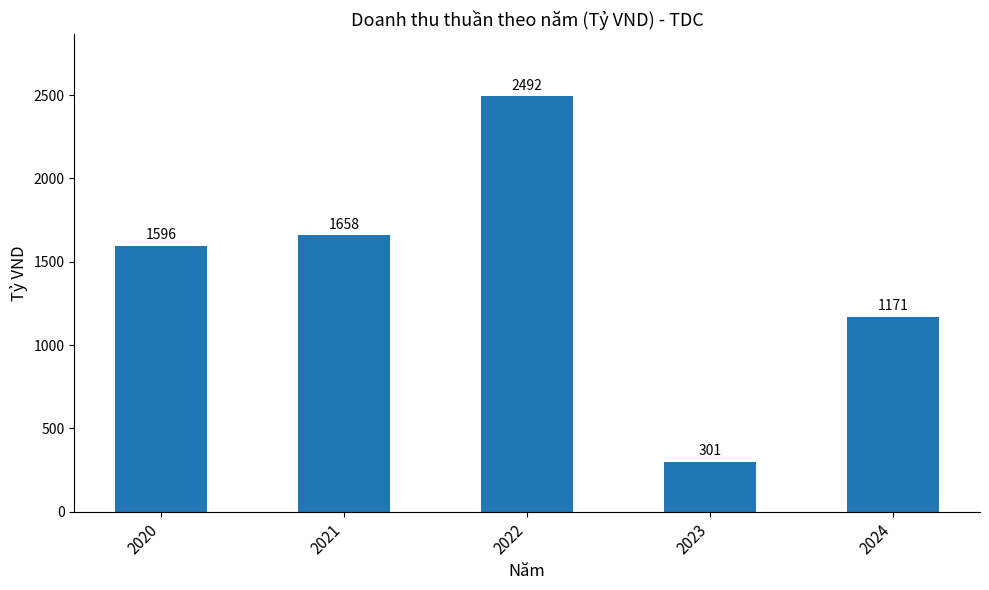

What is the sum of the values at 2022 and 2020?

4088.5